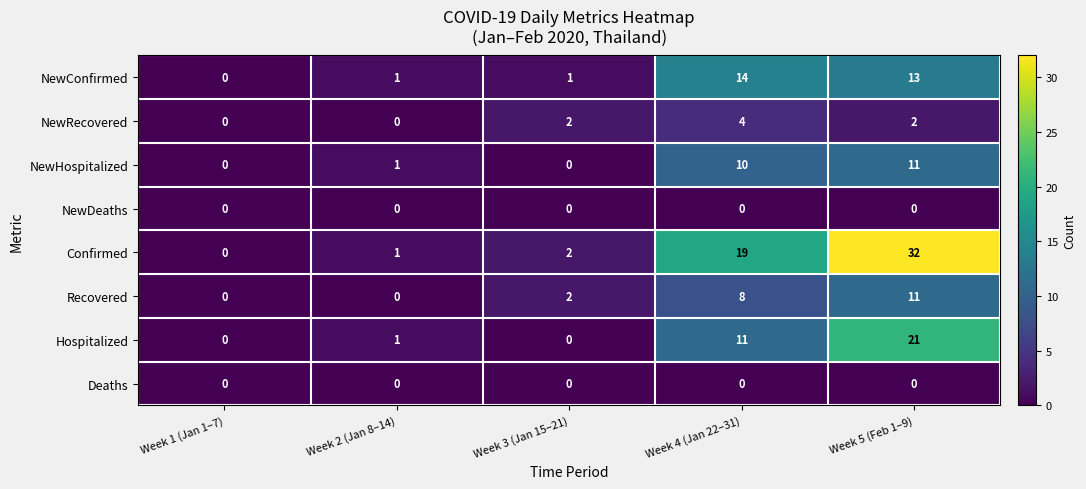

Where is Confirmed nearest to the value 16?

Week 4 (Jan 22–31)